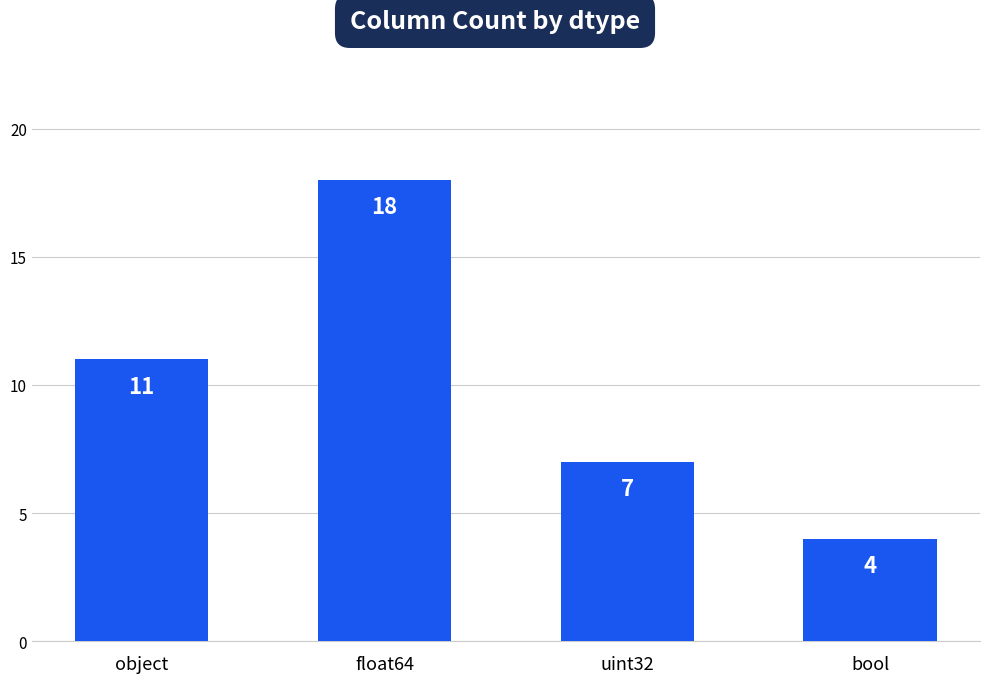

What is the difference between the values at object and bool?

7